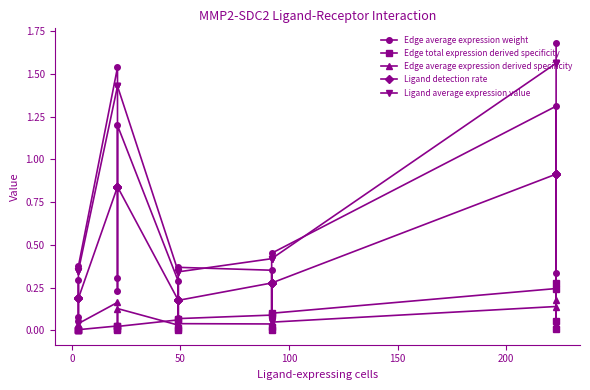

True or false: Ligand detection rate and Edge average expression derived specificity intersect in this chart.

False